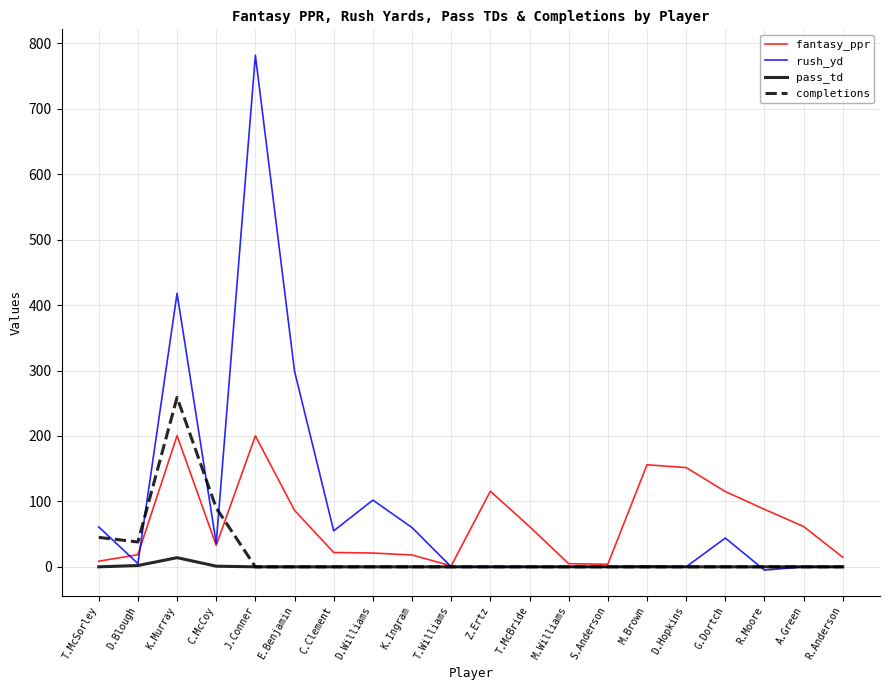

What is the total value across all series at E.Benjamin?

385.3